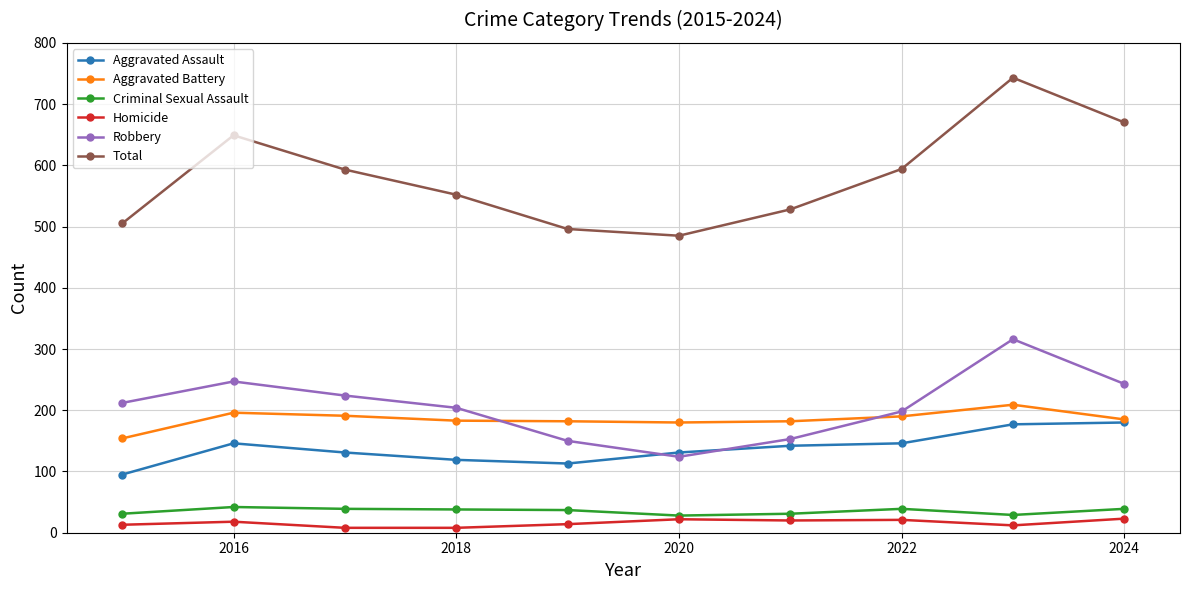

True or false: Aggravated Battery and Criminal Sexual Assault cross at least once.

False